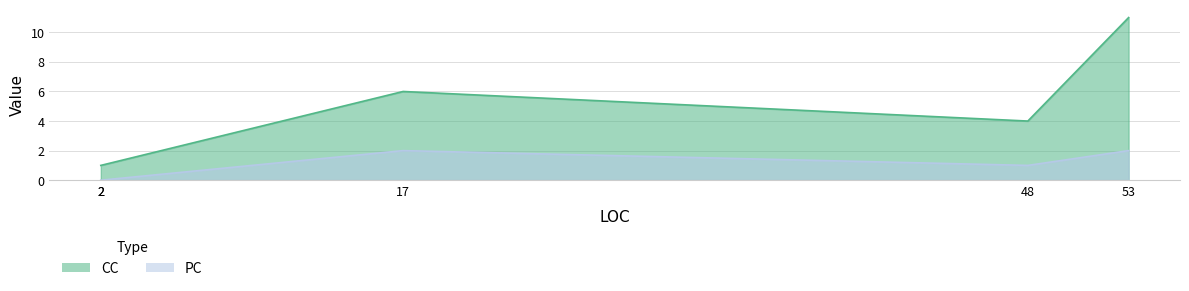

True or false: CC and PC cross at least once.

False